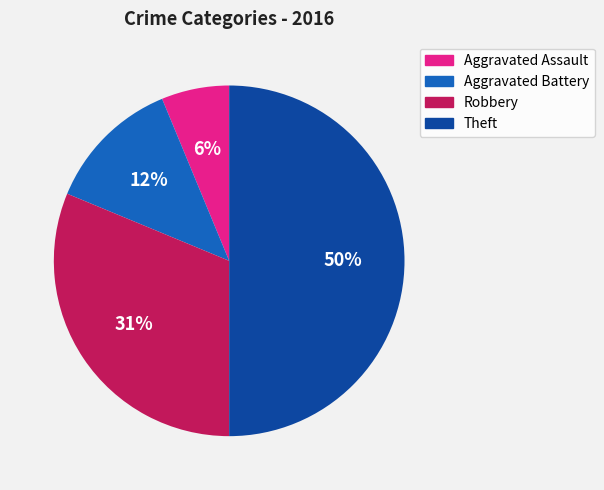

Which category has the biggest portion of the pie?

Theft